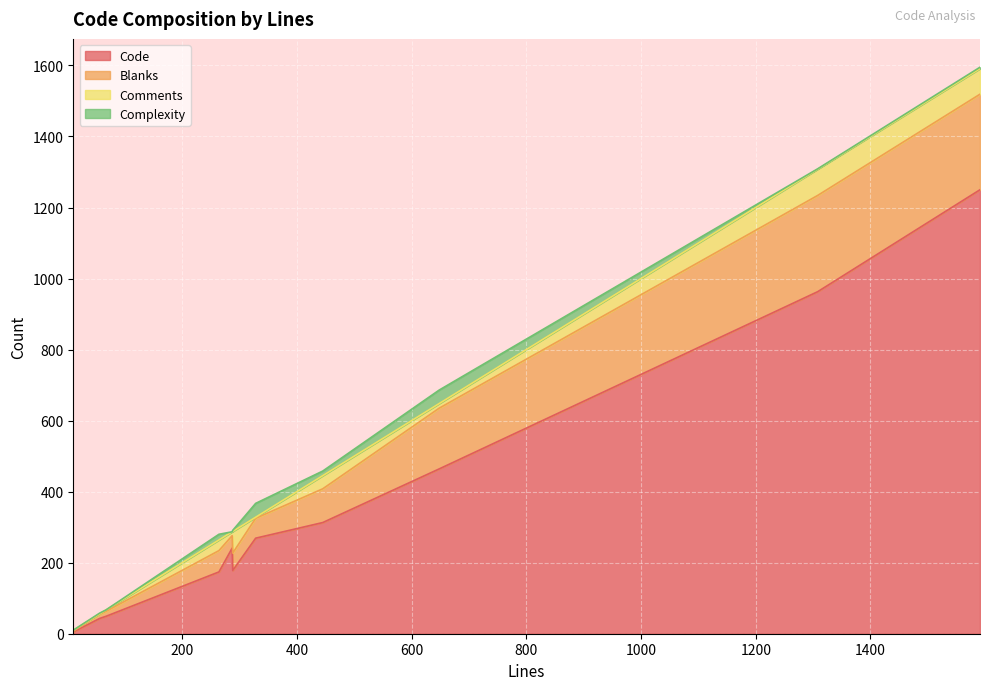

Reading right to left, extract all data points from this chart.

Code: 328=269	287=241	288=178	648=464	1308=963	56=43	67=49	10=5	445=313	1591=1250	264=174
Blanks: 328=56	287=35	288=49	648=171	1308=271	56=12	67=14	10=2	445=95	1591=269	264=60
Comments: 328=3	287=11	288=61	648=13	1308=74	56=1	67=4	10=3	445=37	1591=72	264=30
Complexity: 328=39	287=0	288=3	648=38	1308=1	56=2	67=0	10=0	445=13	1591=4	264=16